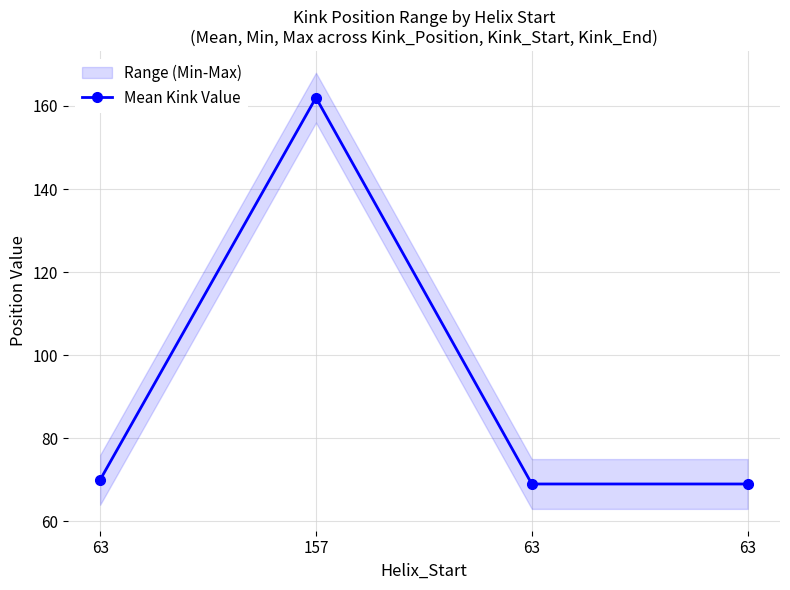

What is the difference between the maximum and minimum values?

93